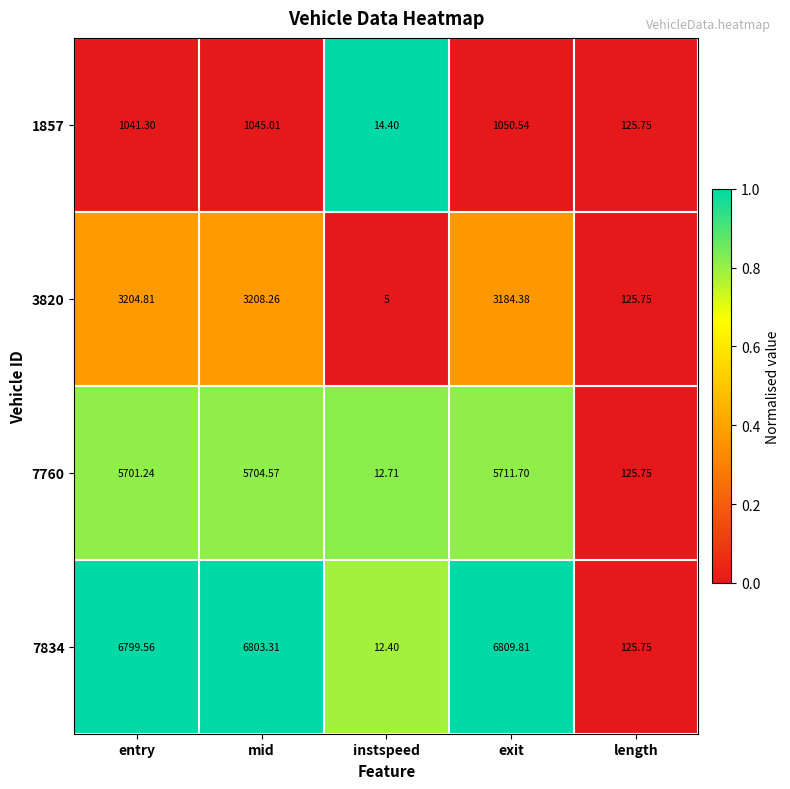

At which category is the sum across all series the highest?

mid